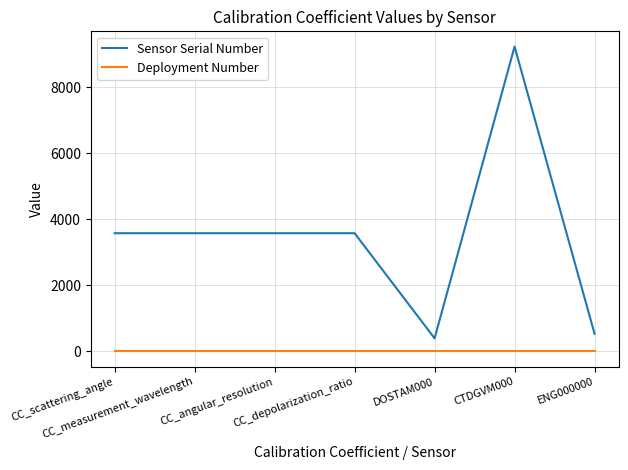

What value does the Sensor Serial Number series have at CC_measurement_wavelength, to the nearest 10?

3580